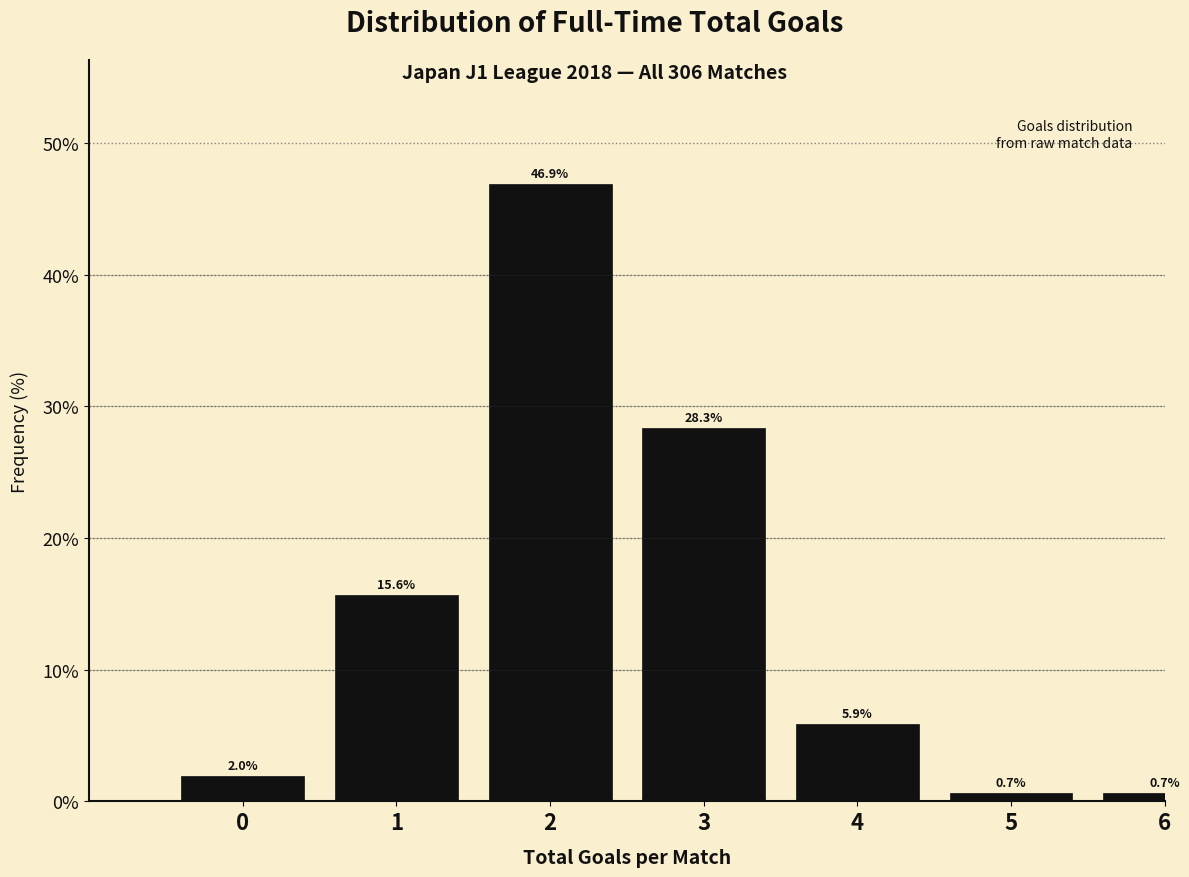

Reading left to right, extract all data points from this chart.

2.0	15.6	46.9	28.3	5.9	0.7	0.7